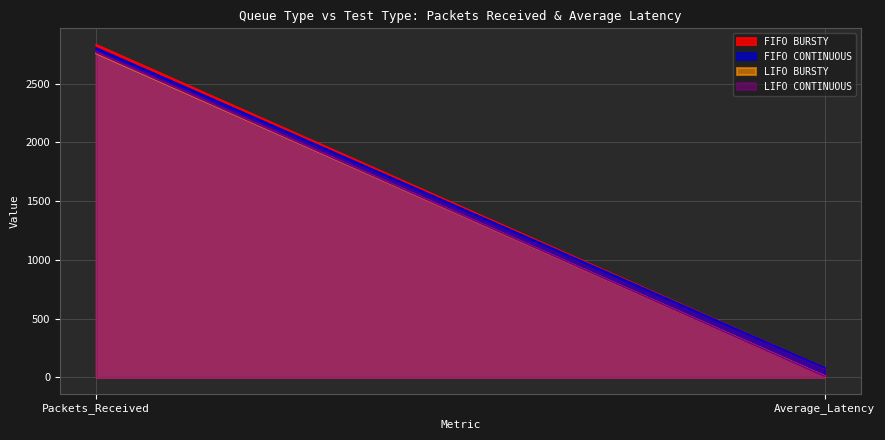

What is the approximate value of FIFO BURSTY at Average_Latency?

77.5